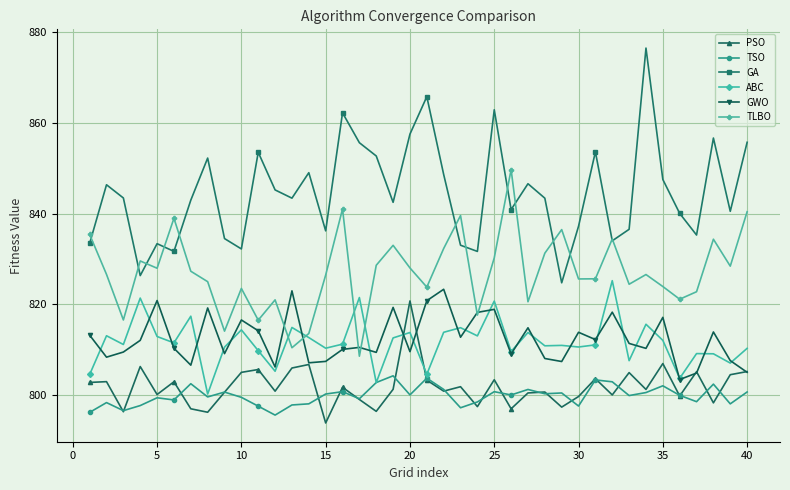

True or false: TLBO and PSO cross at least once.

False